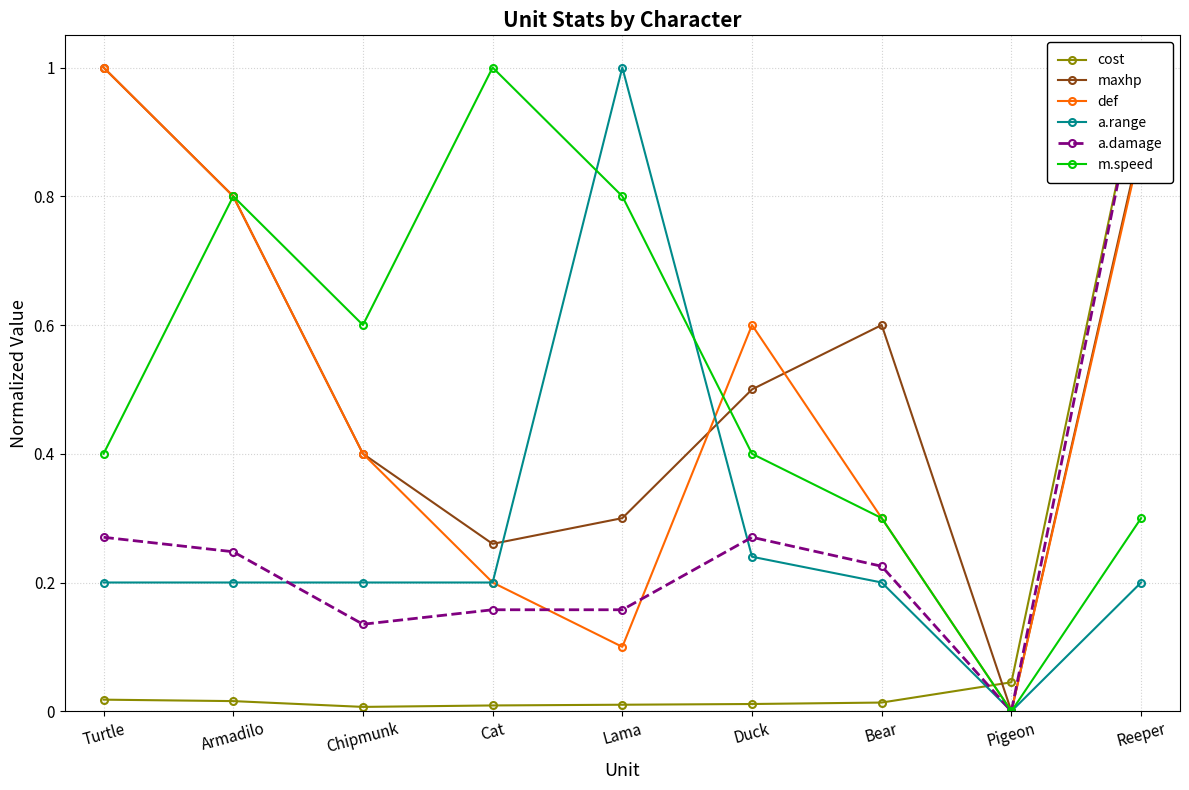

List the series in order of their peak value, lowest first.

cost, maxhp, def, a.range, a.damage, m.speed